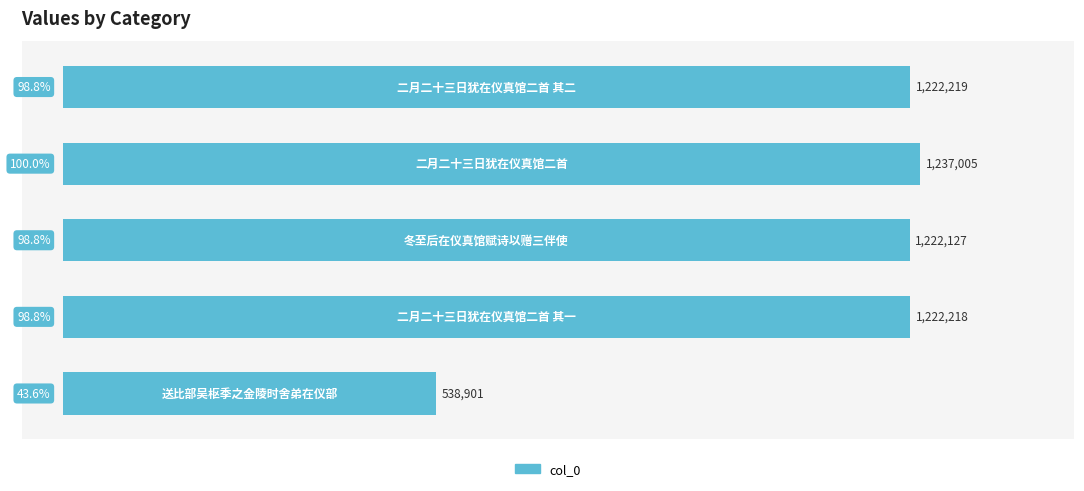

What is the difference between the second highest and minimum values?

683318